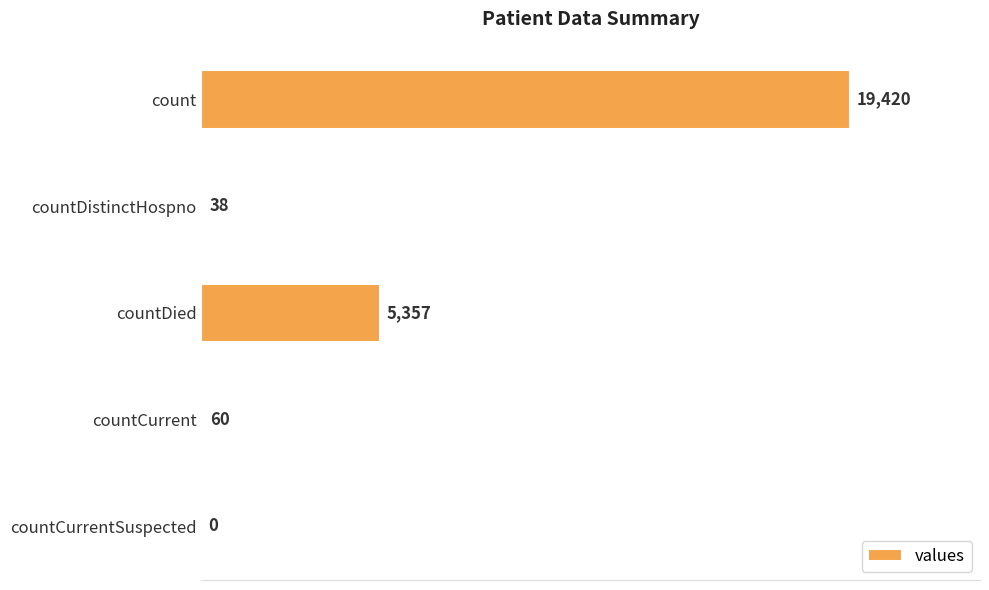

At which label is the value closest to 9710?

countDied